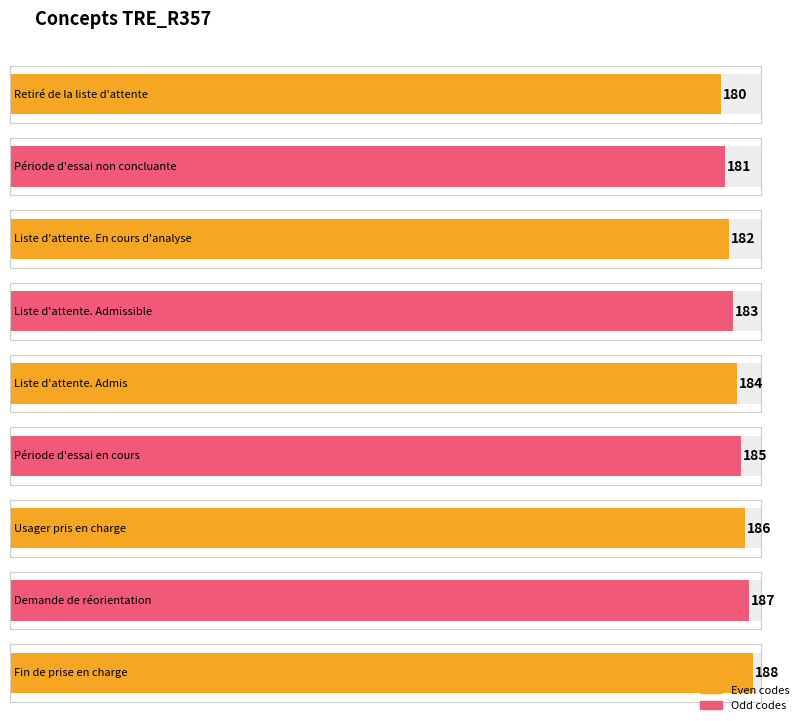

Rank the categories by value from highest to lowest.

Fin de prise en charge, Demande de réorientation, Usager pris en charge, Période d'essai en cours, Liste d'attente. Admis, Liste d'attente. Admissible, Liste d'attente. En cours d'analyse, Période d'essai non concluante, Retiré de la liste d'attente